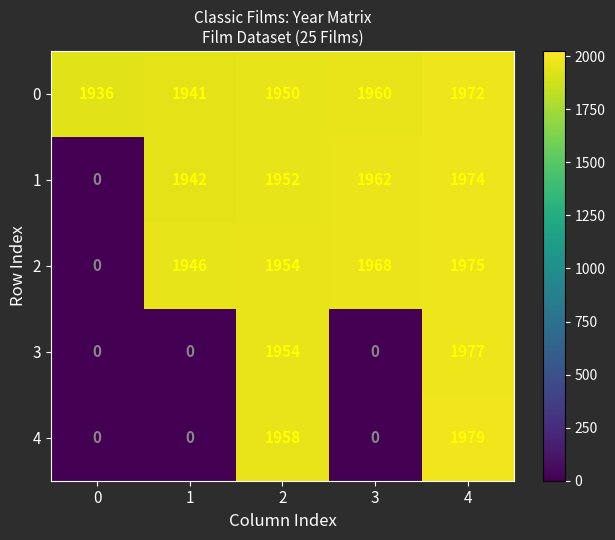

Rank the series by their maximum value, from highest to lowest.

4, 3, 2, 1, 0